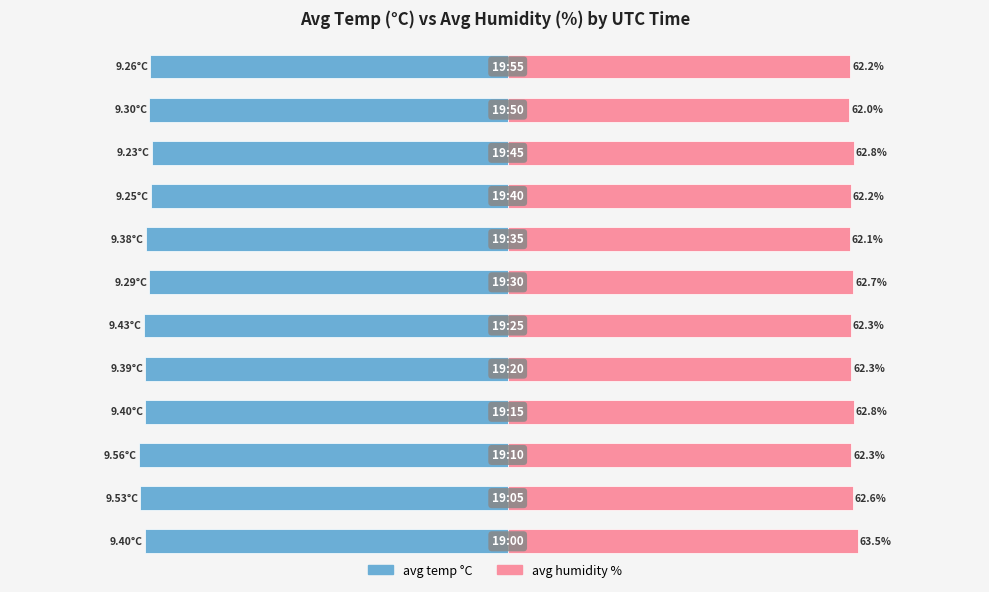

What are all the series names shown in the legend?

avg temp °C, avg humidity %